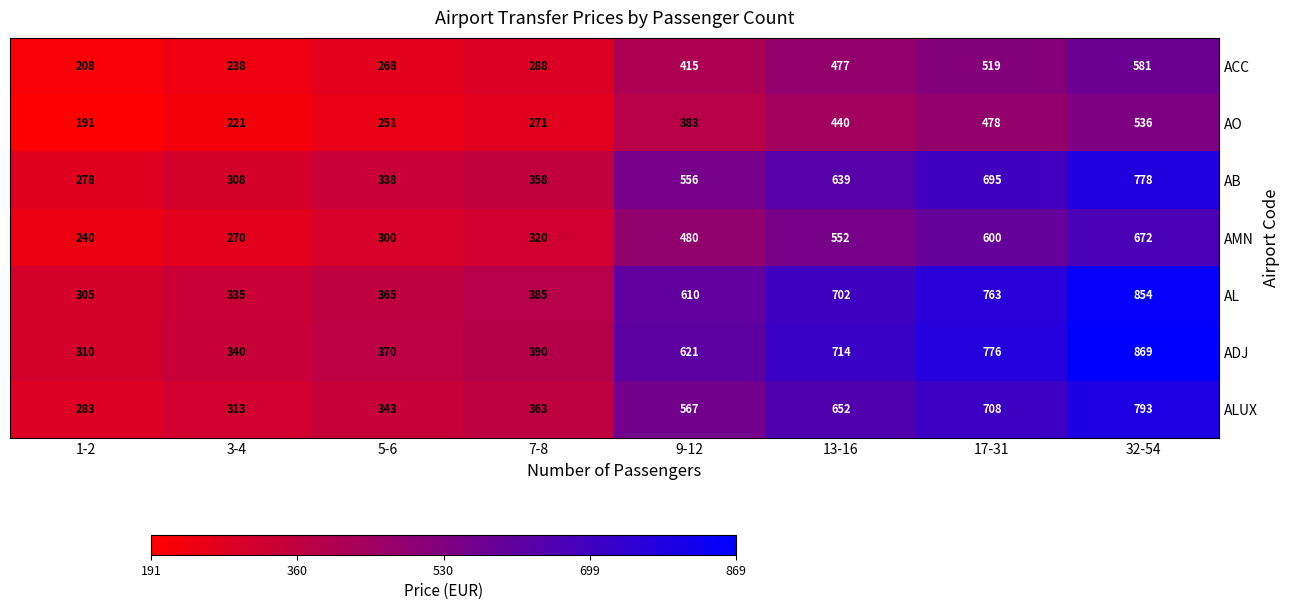

What is the difference between the AMN values at 7-8 and 5-6?

20